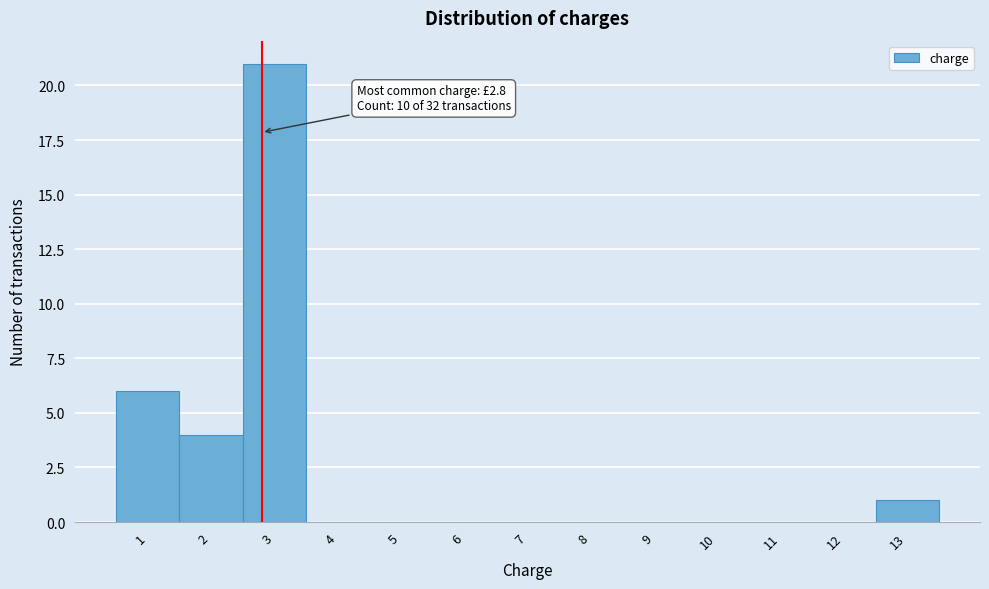

Which range on the x-axis has the tallest bar?

2.5 to 3.5